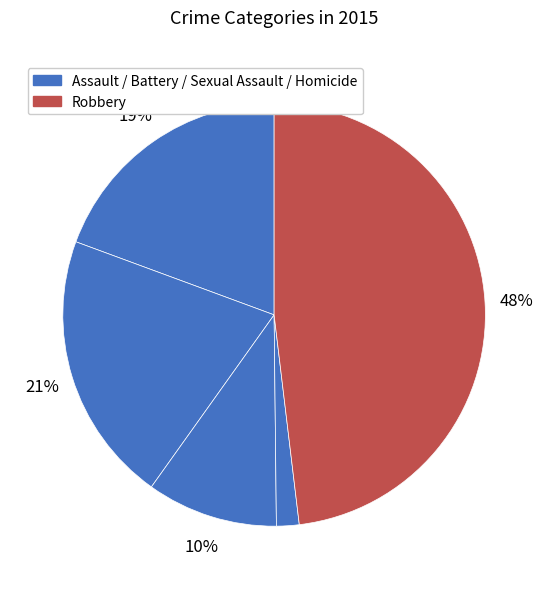

Count the number of slices in the pie.

5